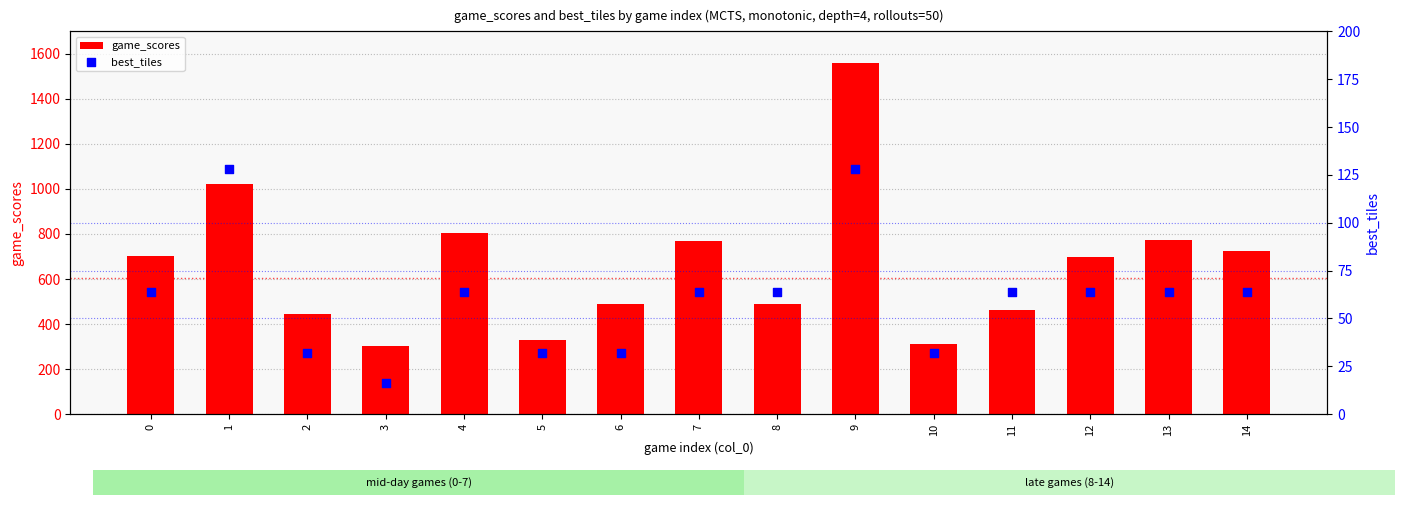

What is the total value across all series at 1?

1148